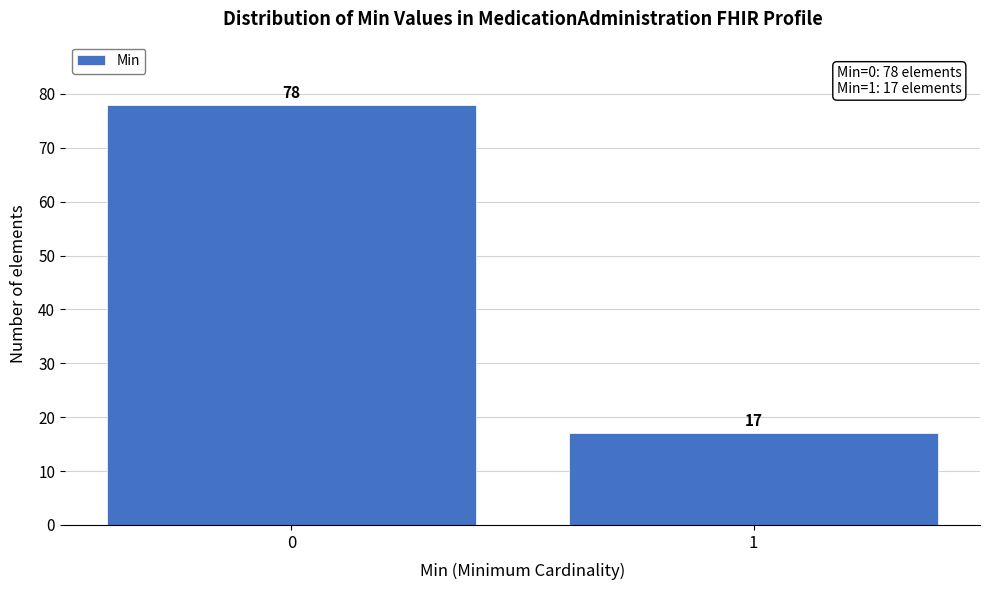

Reading left to right, what are all the values shown in this chart?

78	17